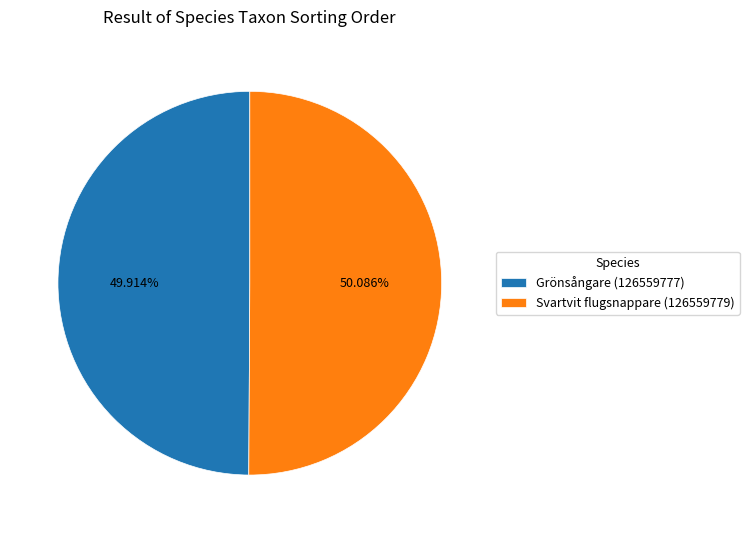

What portion of the pie excludes Grönsångare (126559777)?

50.1%